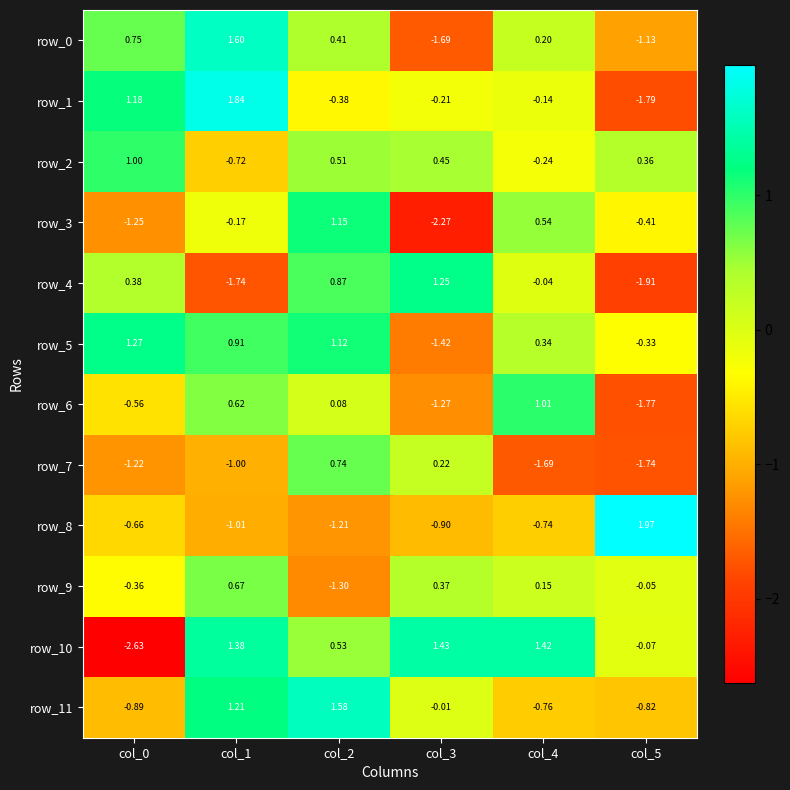

What is the difference between the maximum and second lowest values in the row_0 series?

2.7